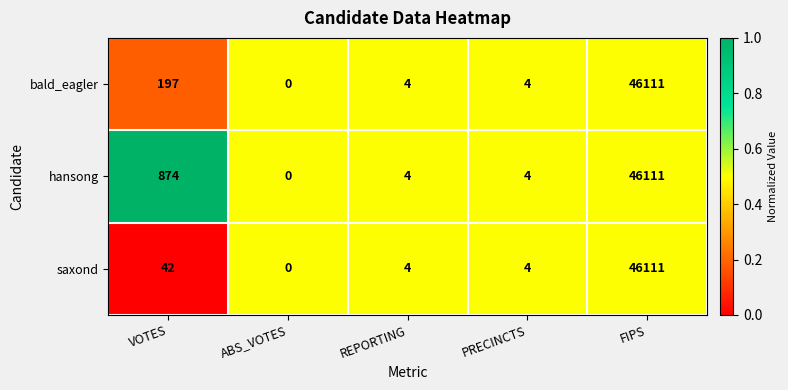

What is the spread (max minus min) of values at VOTES?

832